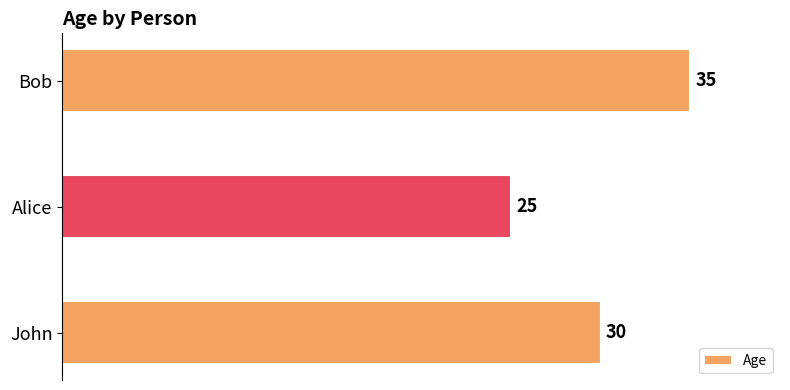

List the labels in order of value, largest first.

Bob, John, Alice